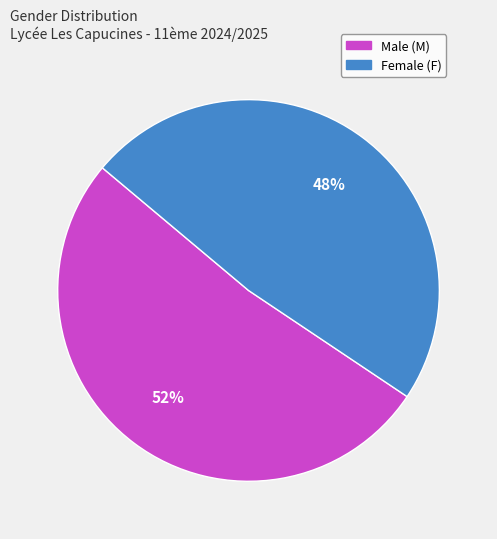

Does any single category account for the majority?

Yes